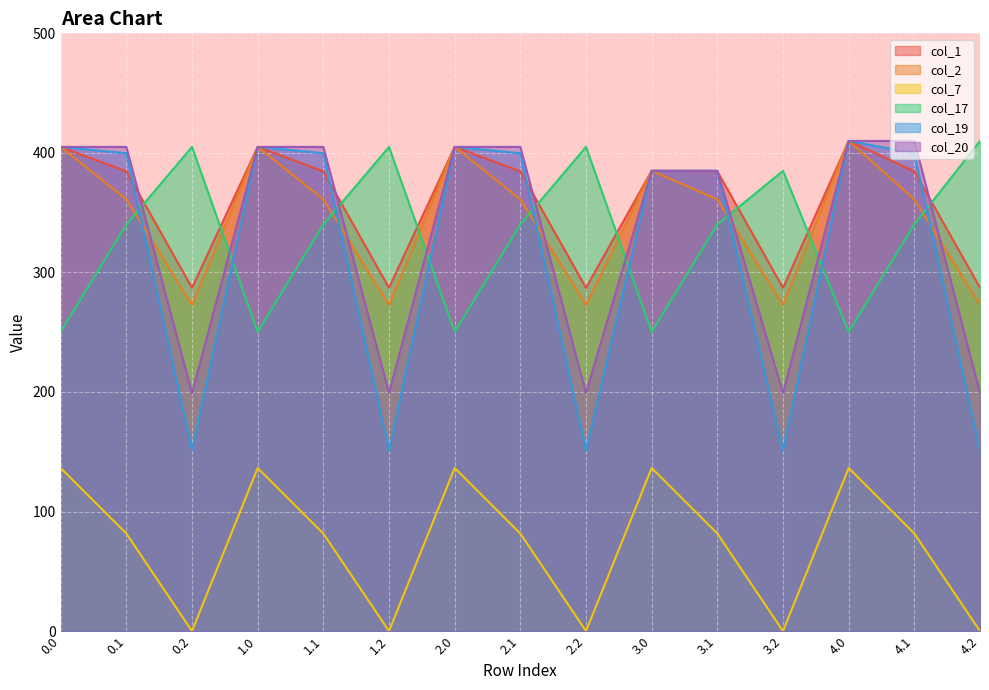

What is the total value across all series at 4.1?

1977.1